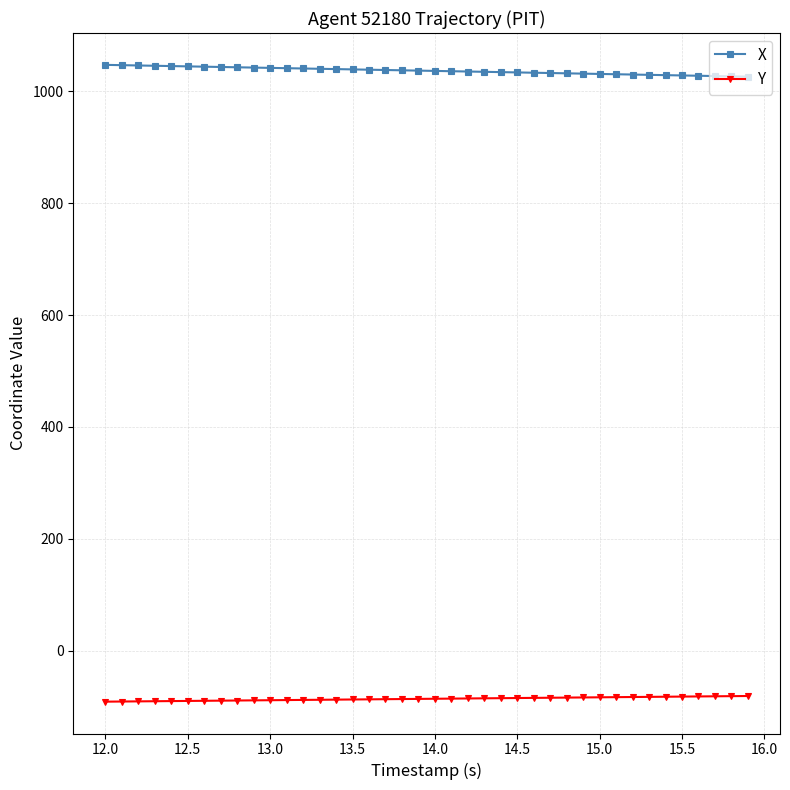

What is the value of the X point at the 38th from the left?

1027.2